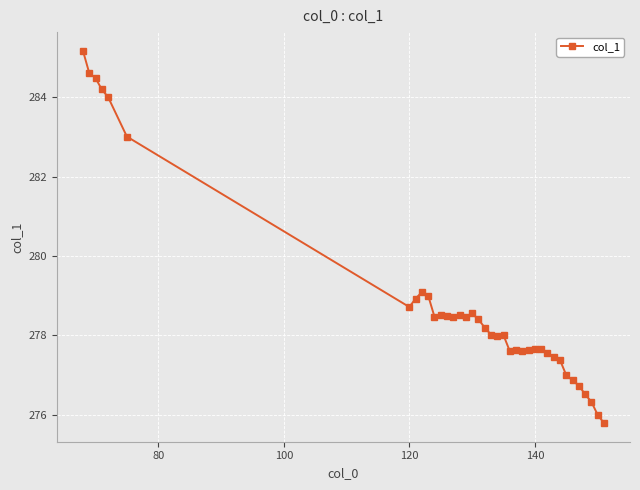

What is the value of the 28th point from the left?

277.6